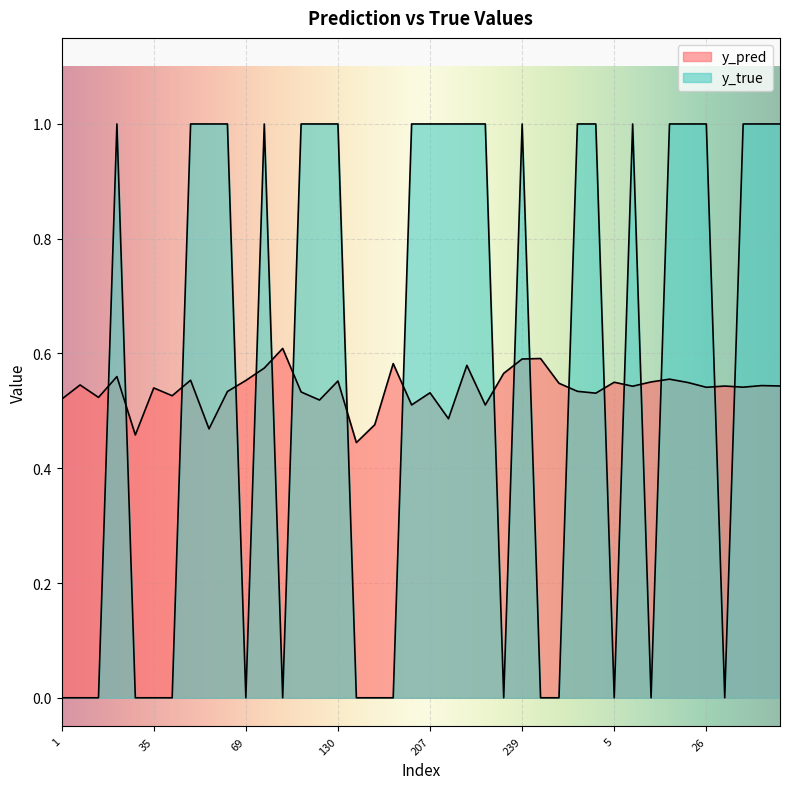

At 69, list the series in order from largest to smallest.

y_pred, y_true